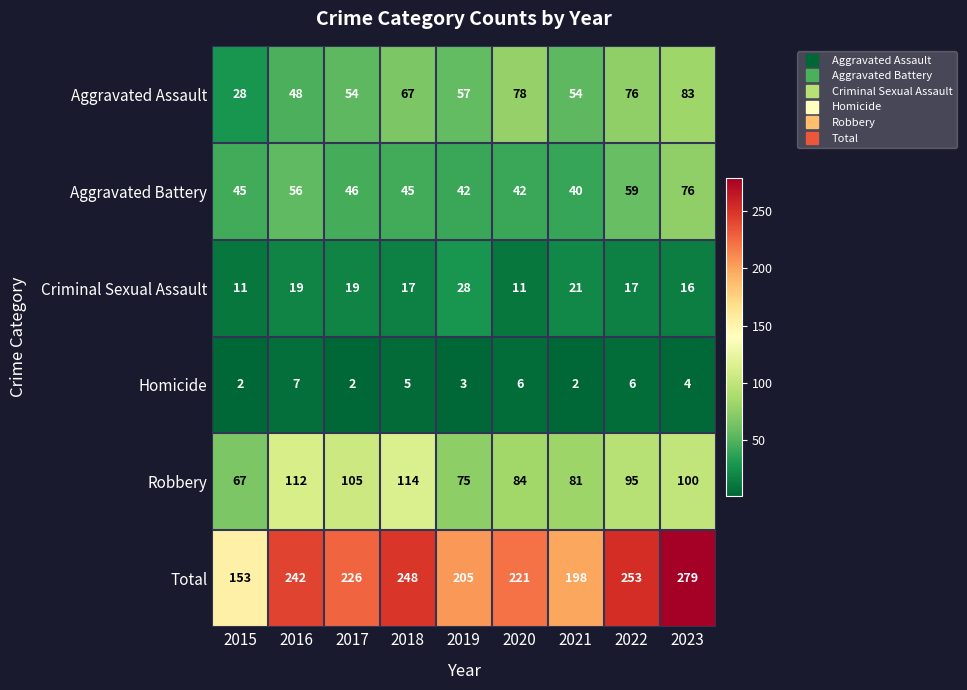

What is the difference between the Criminal Sexual Assault values at 2020 and 2019?

17